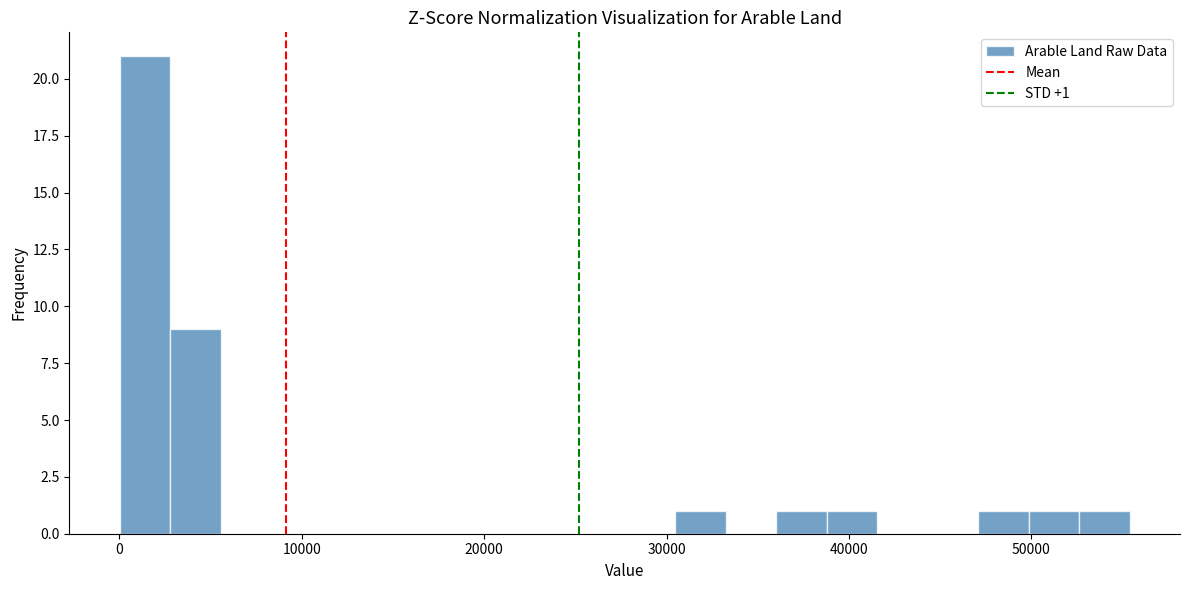

Read against the x-axis, roughly where is the centre of the tallest bar?

1000